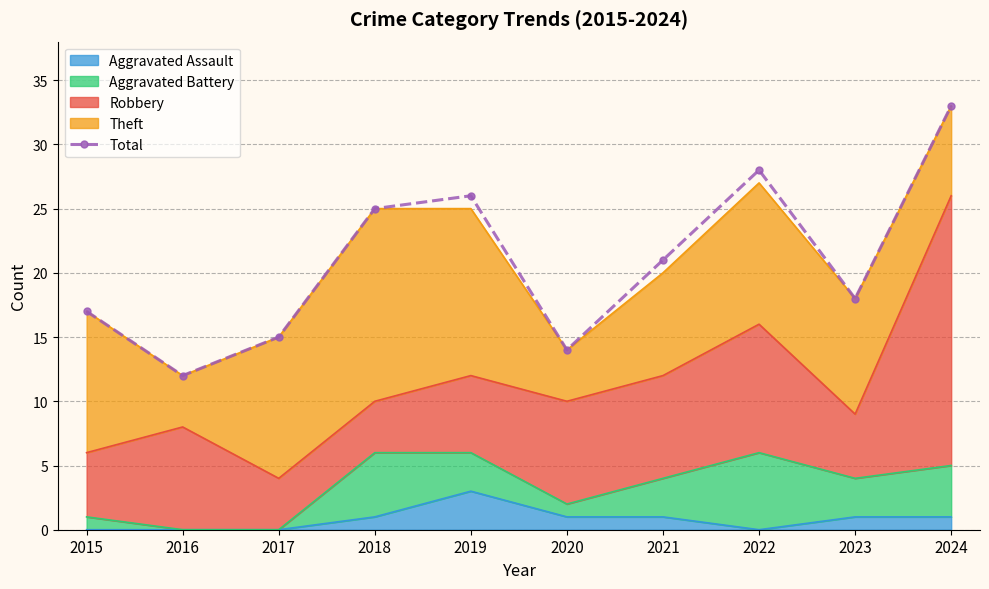

Between 2022 and 2019, which is larger?

2022